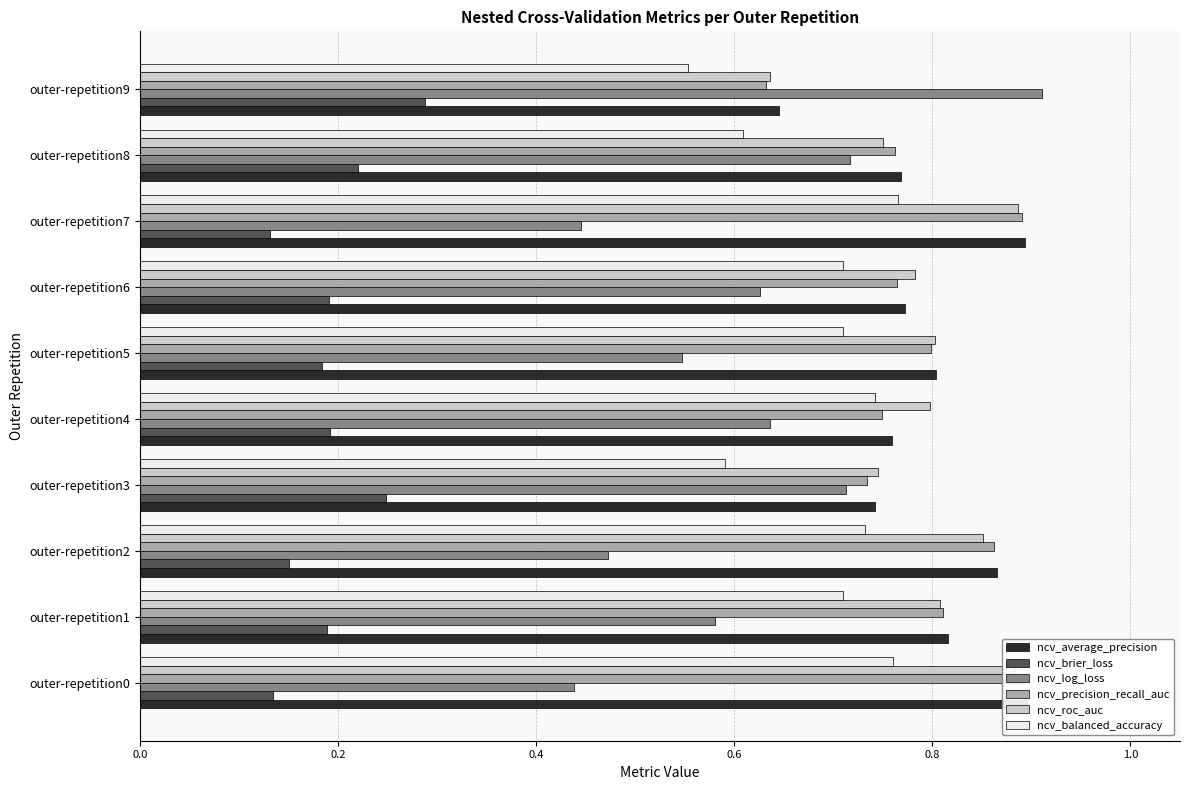

Which category has the lowest value across all series?

outer-repetition7